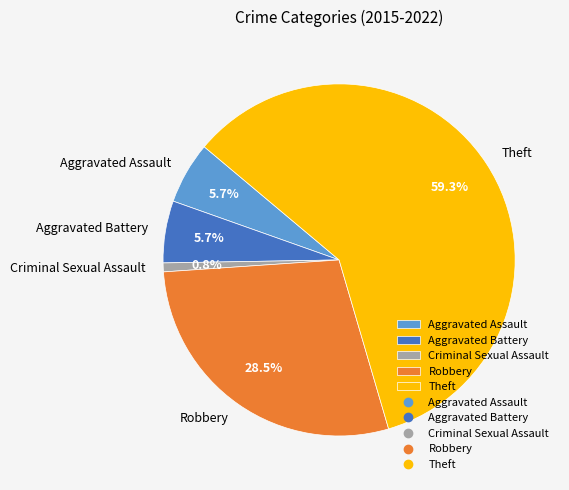

Does Theft account for over 50% of the chart?

Yes